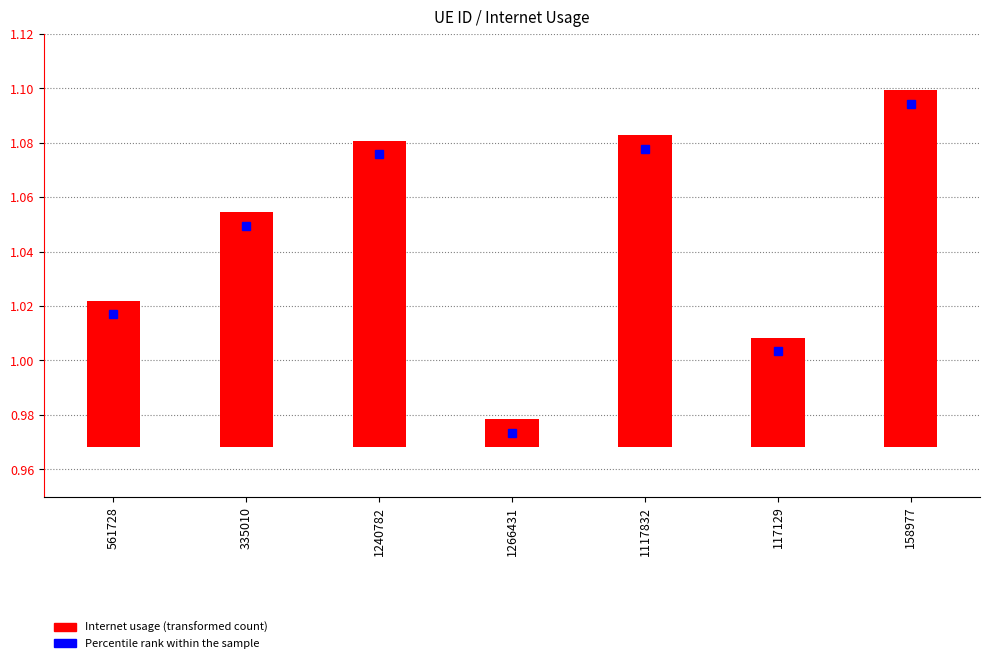

What is the label of the 2nd bar from the right?

117129